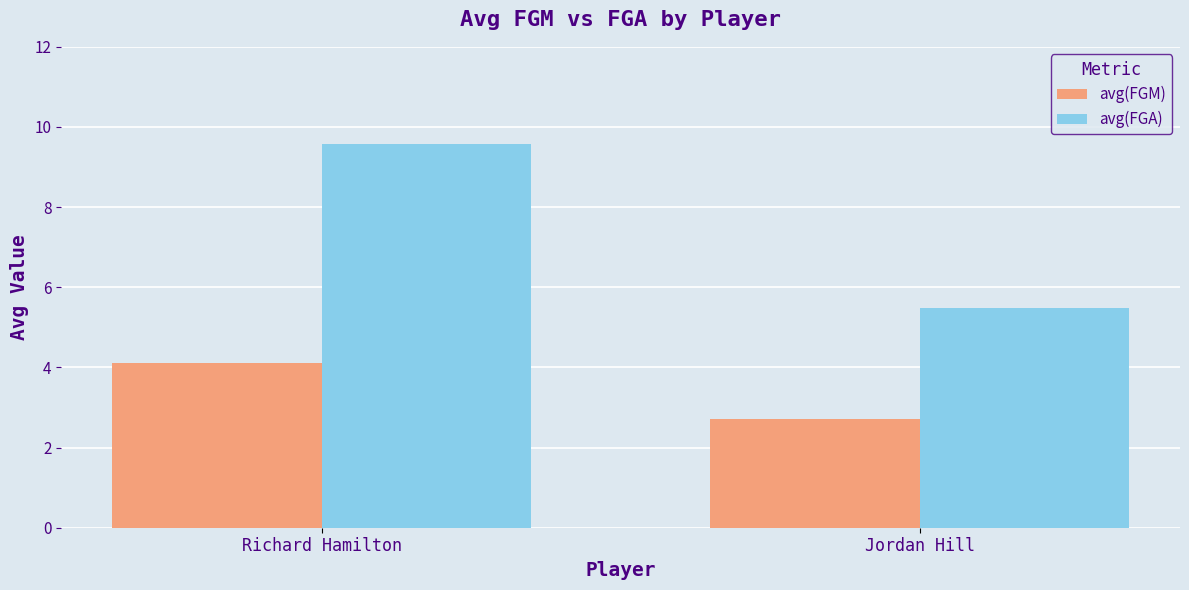

What is the lowest value of the avg(FGA) series?

5.5